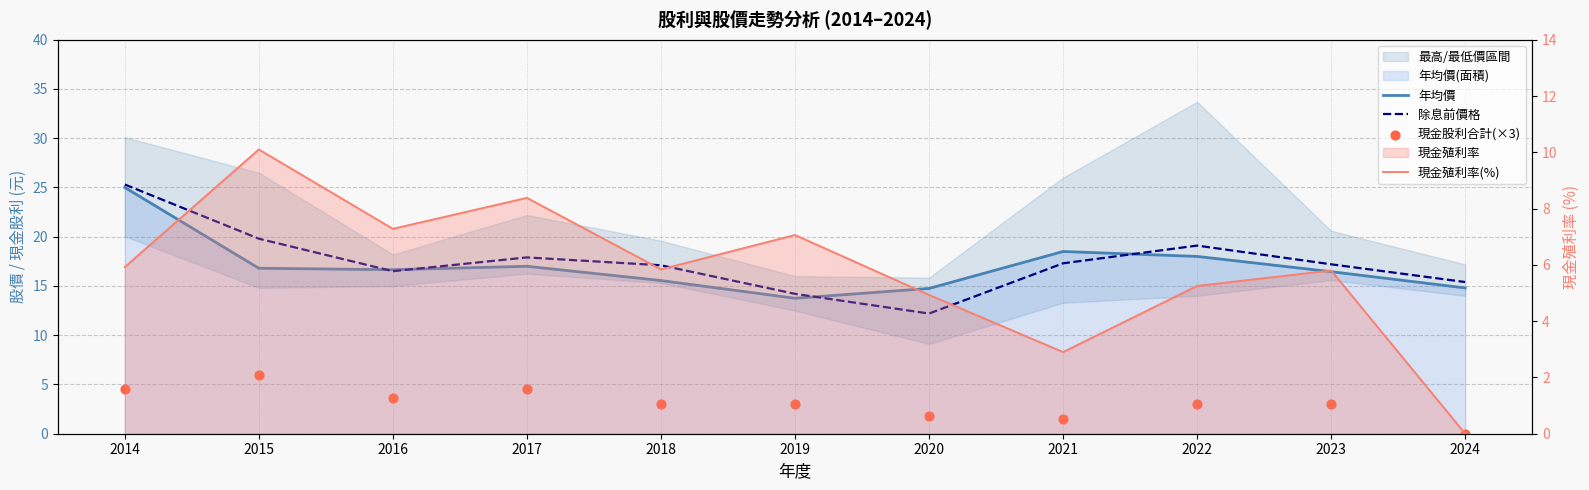

Which series contains the highest Y value?

除息前價格